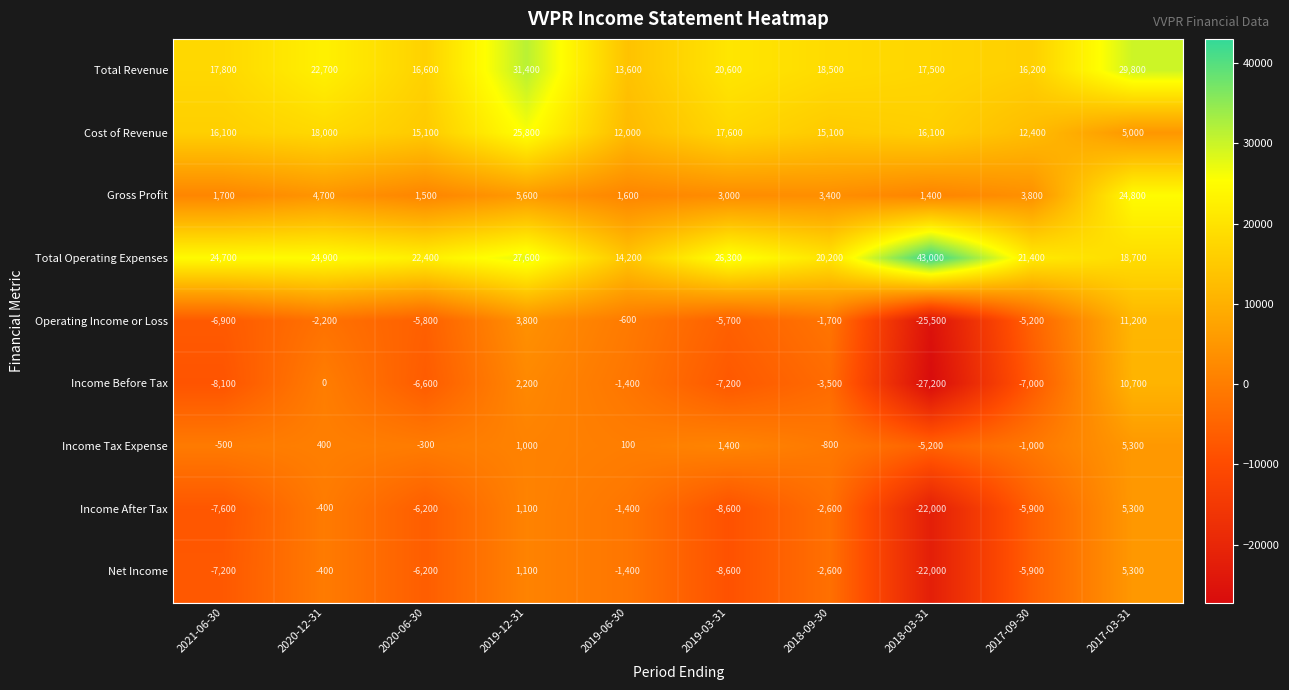

The Income After Tax series shows -2600 at 2018-09-30. True or false?

True